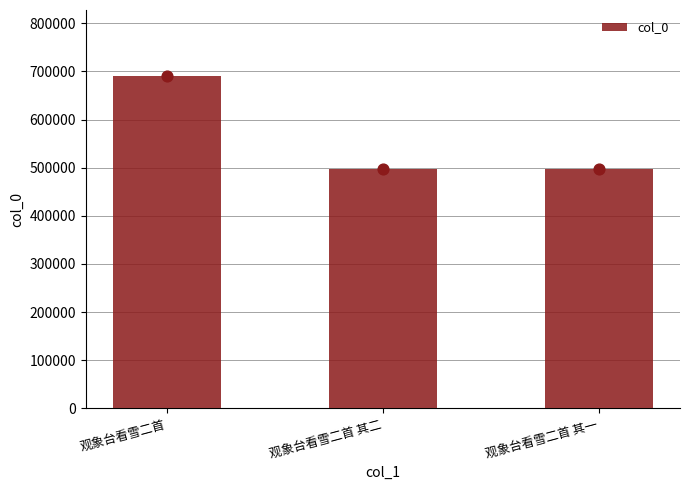

What is the change in value from 观象台看雪二首 to 观象台看雪二首 其一?

-192817